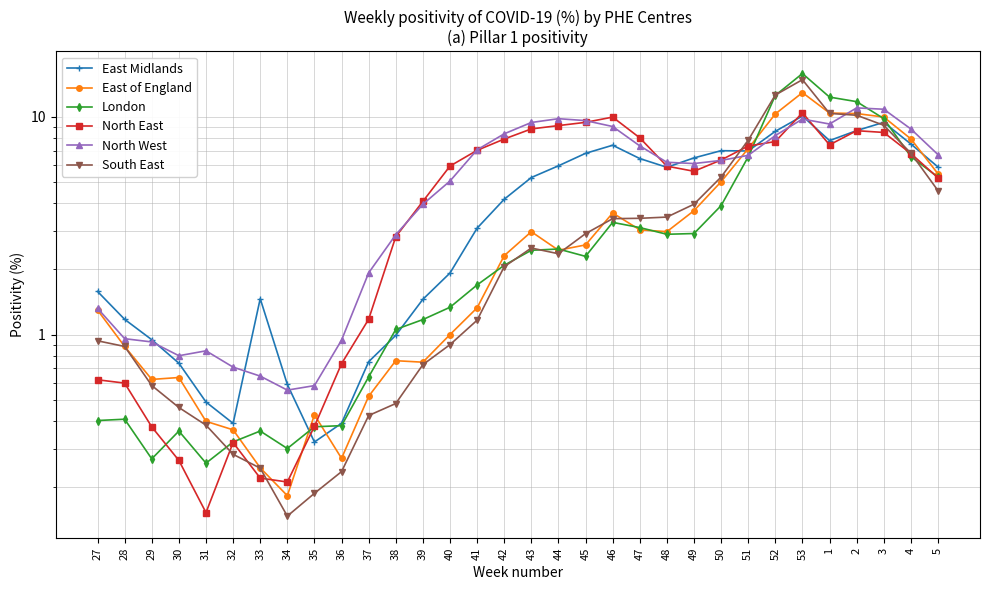

Reading left to right, list all the values displayed in this chart.

East Midlands: 27=1.6	28=1.2	29=0.9	30=0.7	31=0.5	32=0.4	33=1.5	34=0.6	35=0.3	36=0.4	37=0.8	38=1.0	39=1.5	40=1.9	41=3.1	42=4.2	43=5.3	44=6.0	45=6.8	46=7.4	47=6.4	48=5.9	49=6.5	50=7.0	51=7.0	52=8.6	53=10.1	1=7.8	2=8.6	3=9.4	4=7.5	5=5.9
East of England: 27=1.3	28=0.9	29=0.6	30=0.6	31=0.4	32=0.4	33=0.2	34=0.2	35=0.4	36=0.3	37=0.5	38=0.8	39=0.7	40=1.0	41=1.3	42=2.3	43=3.0	44=2.4	45=2.6	46=3.6	47=3.0	48=3.0	49=3.7	50=5.0	51=7.1	52=10.3	53=12.9	1=10.4	2=10.3	3=10.0	4=7.9	5=5.5
London: 27=0.4	28=0.4	29=0.3	30=0.4	31=0.3	32=0.3	33=0.4	34=0.3	35=0.4	36=0.4	37=0.6	38=1.1	39=1.2	40=1.3	41=1.7	42=2.1	43=2.4	44=2.5	45=2.3	46=3.3	47=3.1	48=2.9	49=2.9	50=3.9	51=6.5	52=12.5	53=15.8	1=12.3	2=11.7	3=9.8	4=6.6	5=5.3
North East: 27=0.6	28=0.6	29=0.4	30=0.3	31=0.2	32=0.3	33=0.2	34=0.2	35=0.4	36=0.7	37=1.2	38=2.8	39=4.1	40=5.9	41=7.0	42=7.9	43=8.8	44=9.1	45=9.4	46=10.0	47=8.0	48=5.9	49=5.6	50=6.3	51=7.3	52=7.7	53=10.4	1=7.4	2=8.6	3=8.5	4=6.8	5=5.2
North West: 27=1.3	28=1.0	29=0.9	30=0.8	31=0.8	32=0.7	33=0.6	34=0.6	35=0.6	36=0.9	37=1.9	38=2.9	39=4.0	40=5.1	41=7.1	42=8.4	43=9.4	44=9.8	45=9.6	46=9.0	47=7.4	48=6.2	49=6.1	50=6.3	51=6.7	52=8.2	53=9.8	1=9.3	2=11.0	3=10.8	4=8.8	5=6.7
South East: 27=0.9	28=0.9	29=0.6	30=0.5	31=0.4	32=0.3	33=0.2	34=0.1	35=0.2	36=0.2	37=0.4	38=0.5	39=0.7	40=0.9	41=1.2	42=2.0	43=2.5	44=2.4	45=2.9	46=3.4	47=3.4	48=3.5	49=4.0	50=5.3	51=7.8	52=12.6	53=14.8	1=10.4	2=10.2	3=9.1	4=6.8	5=4.6